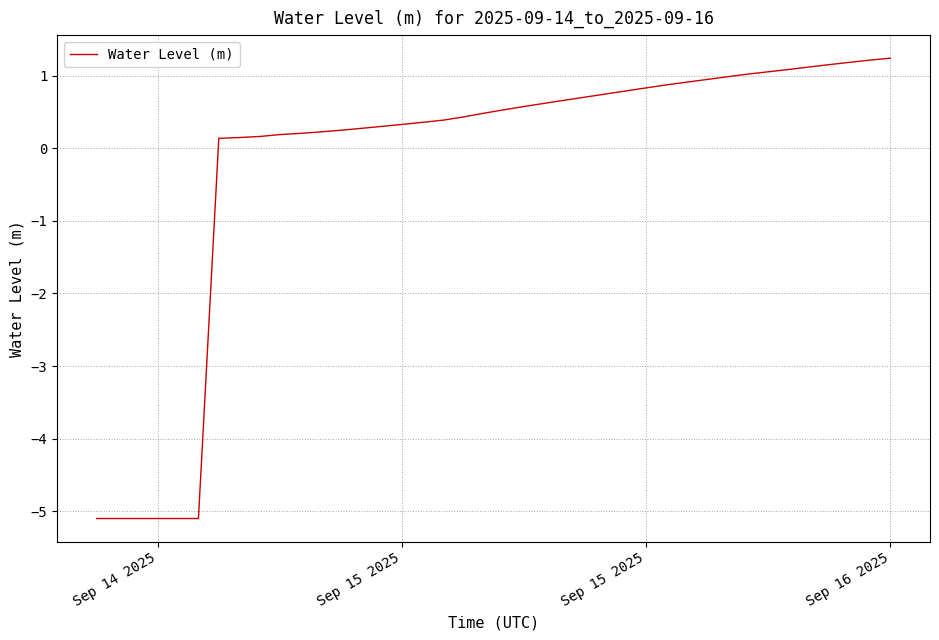

What is the minimum value shown in the chart?

-5.1